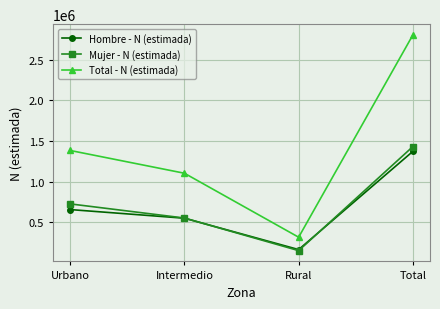

At which category is the sum across all series the highest?

Total